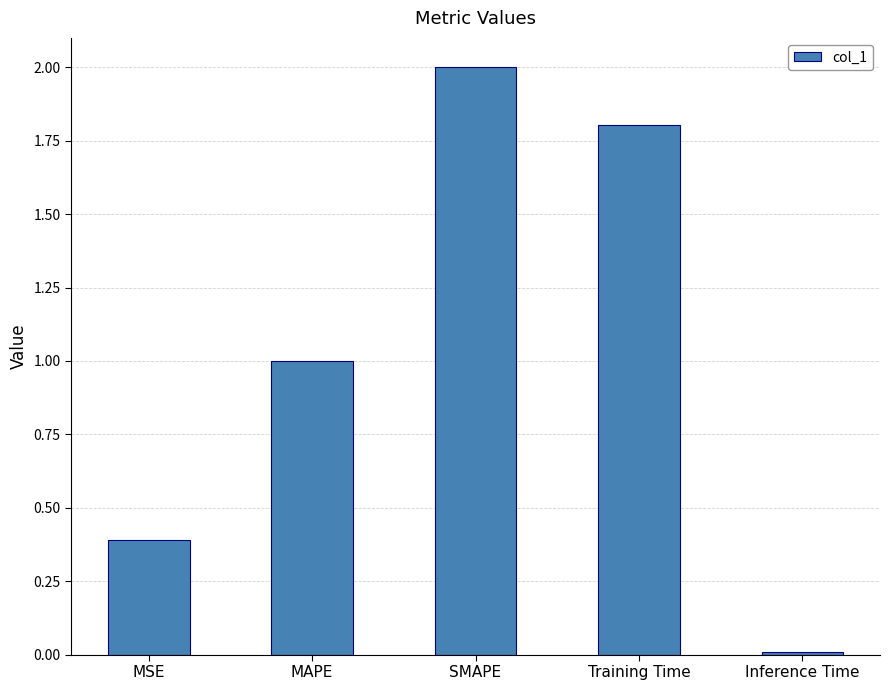

What is the value of the 2nd bar from the left?

1.0